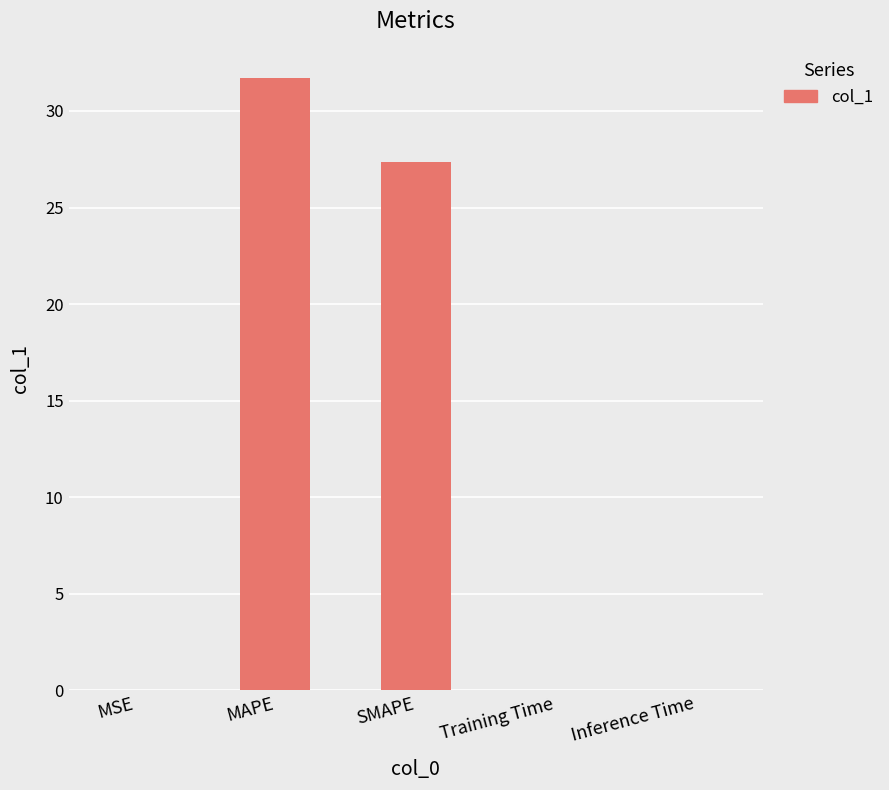

True or false: the data shows 0.0 at MSE.

True